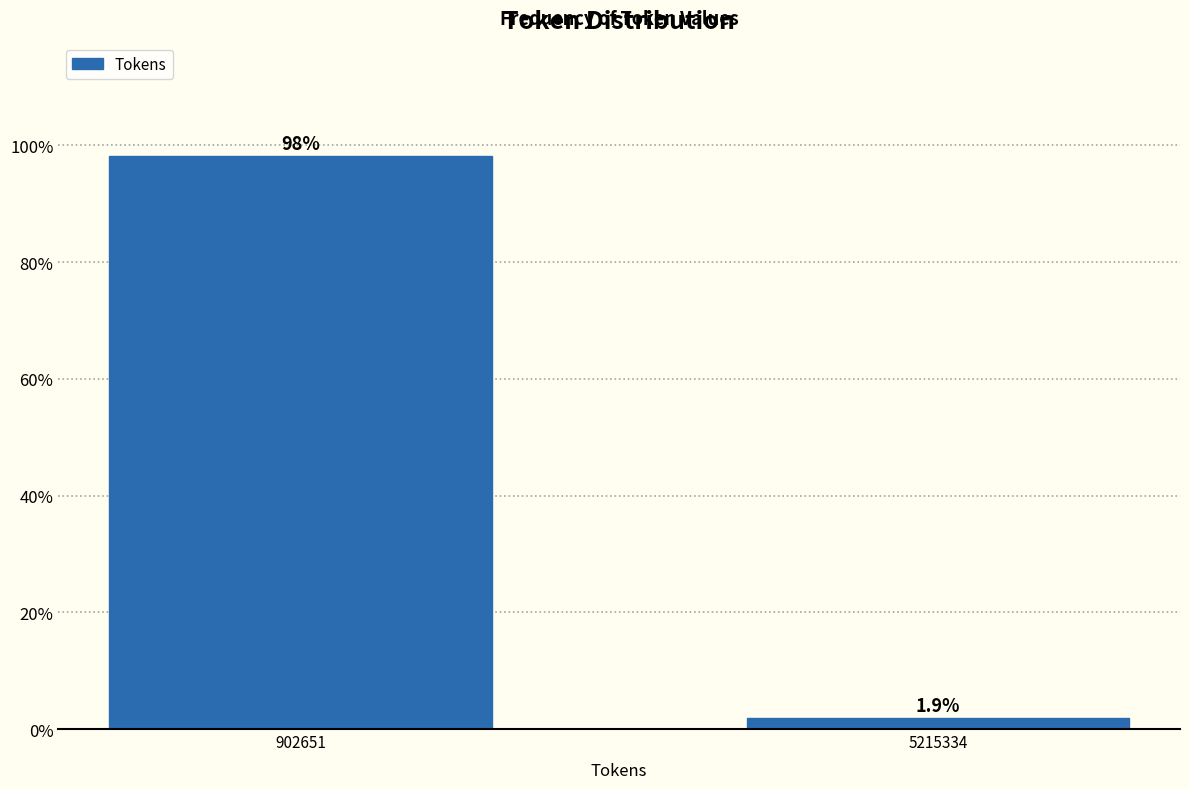

Reading left to right, transcribe all the data shown in this chart.

902651=98.1	5215334=1.9